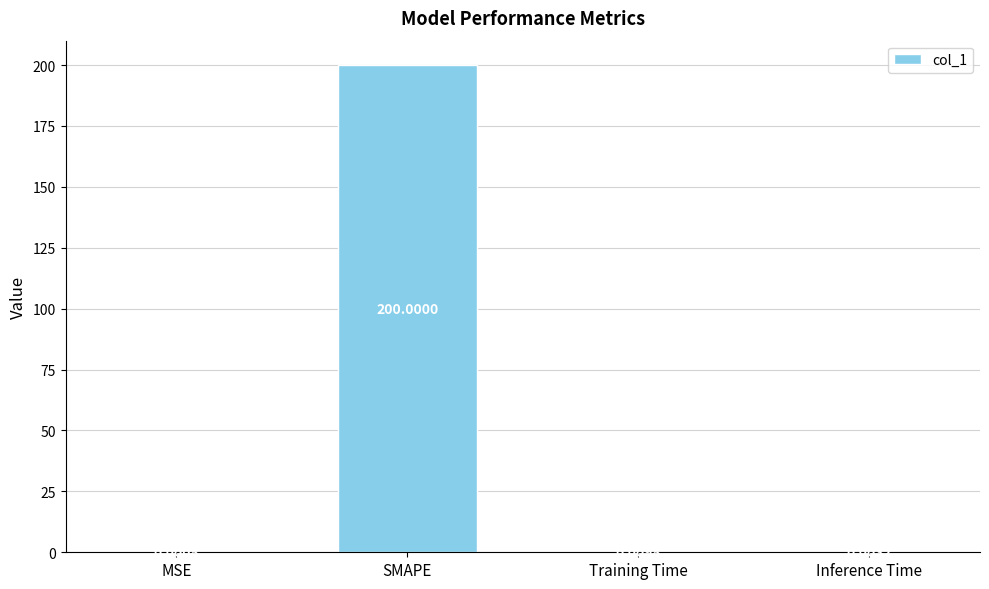

What is the average value?

50.0